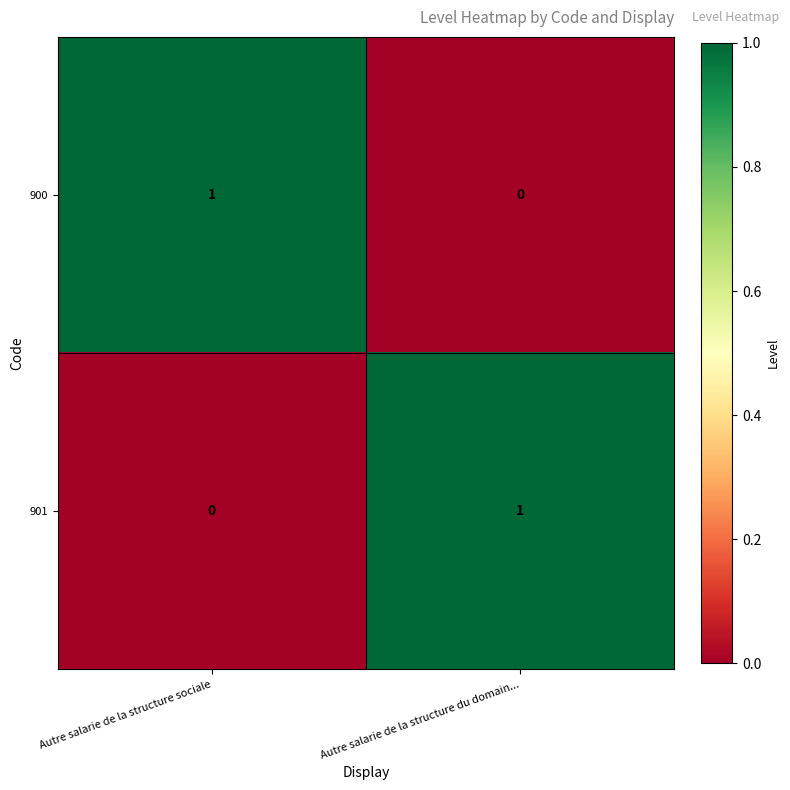

How many distinct data groups are displayed?

2